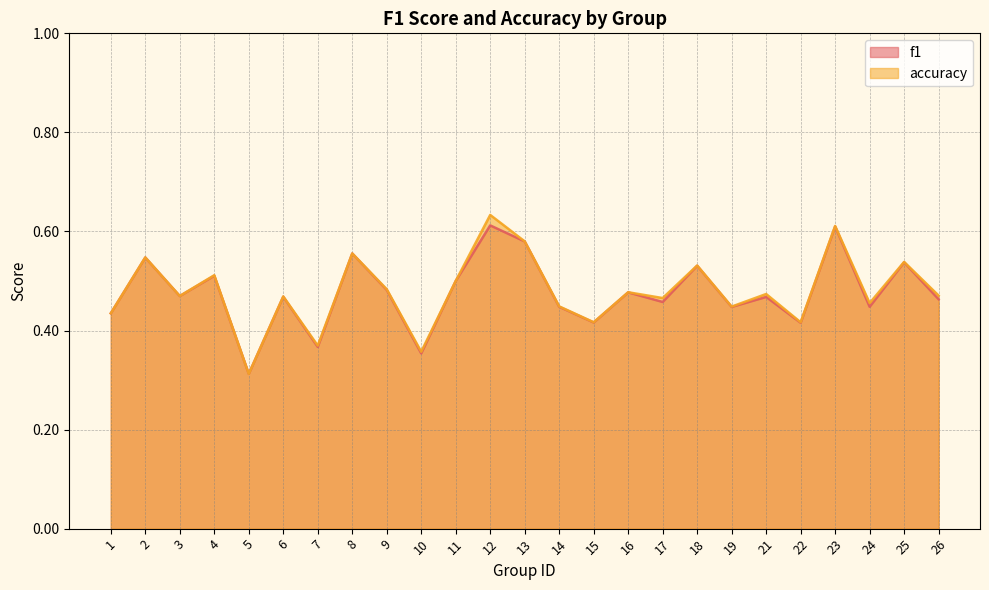

True or false: accuracy has more than 2 points higher than both neighbors.

True